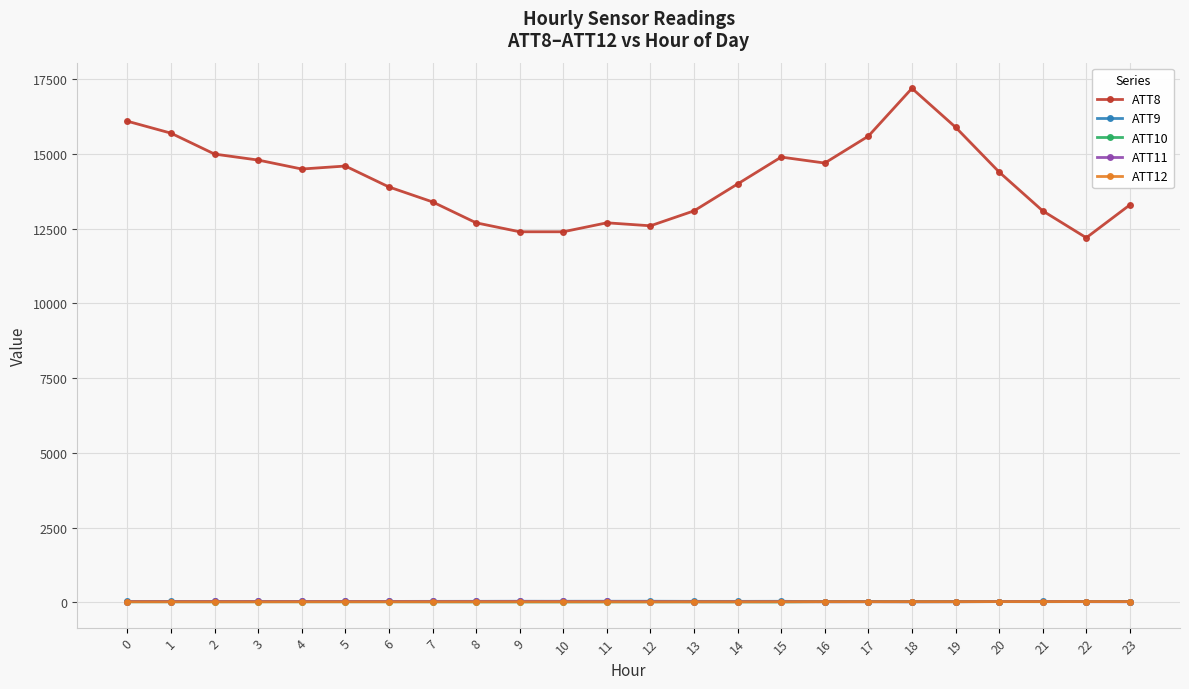

Does the chart have visible grid lines?

Yes